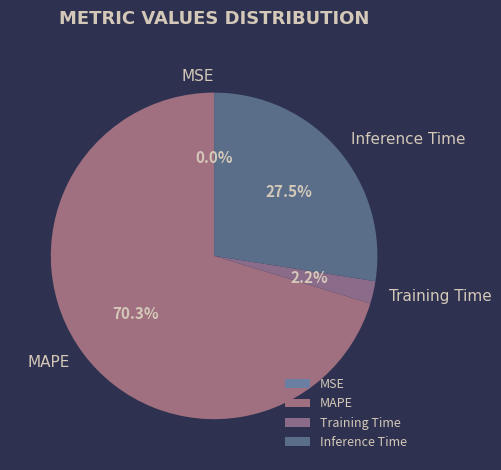

Does MAPE represent more than half of the total?

Yes